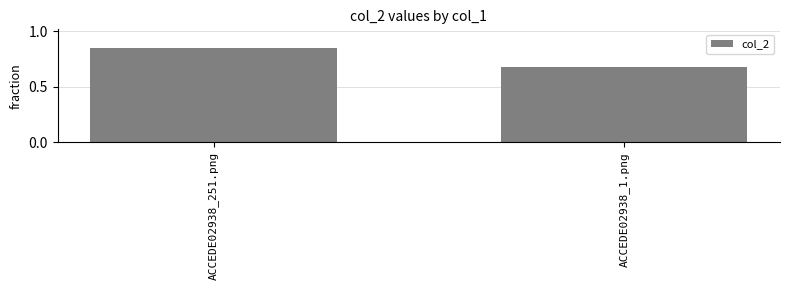

List the labels in order of value, smallest first.

ACCEDE02938_1.png, ACCEDE02938_251.png